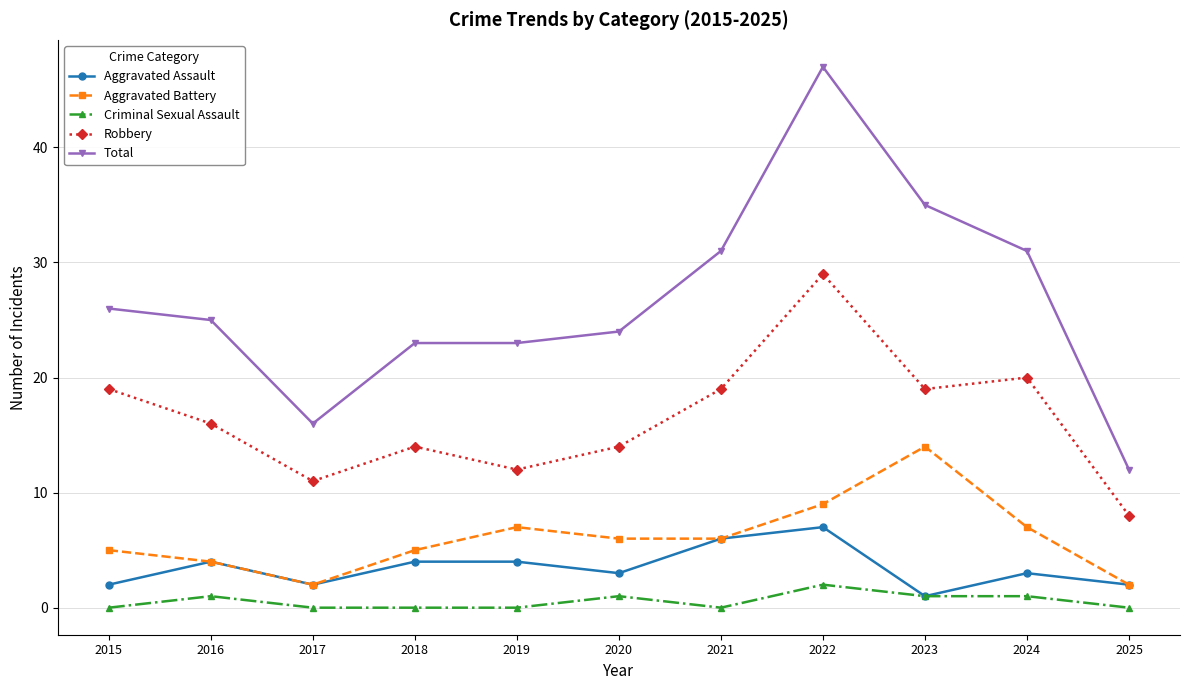

Which series has the widest spread of values?

Total